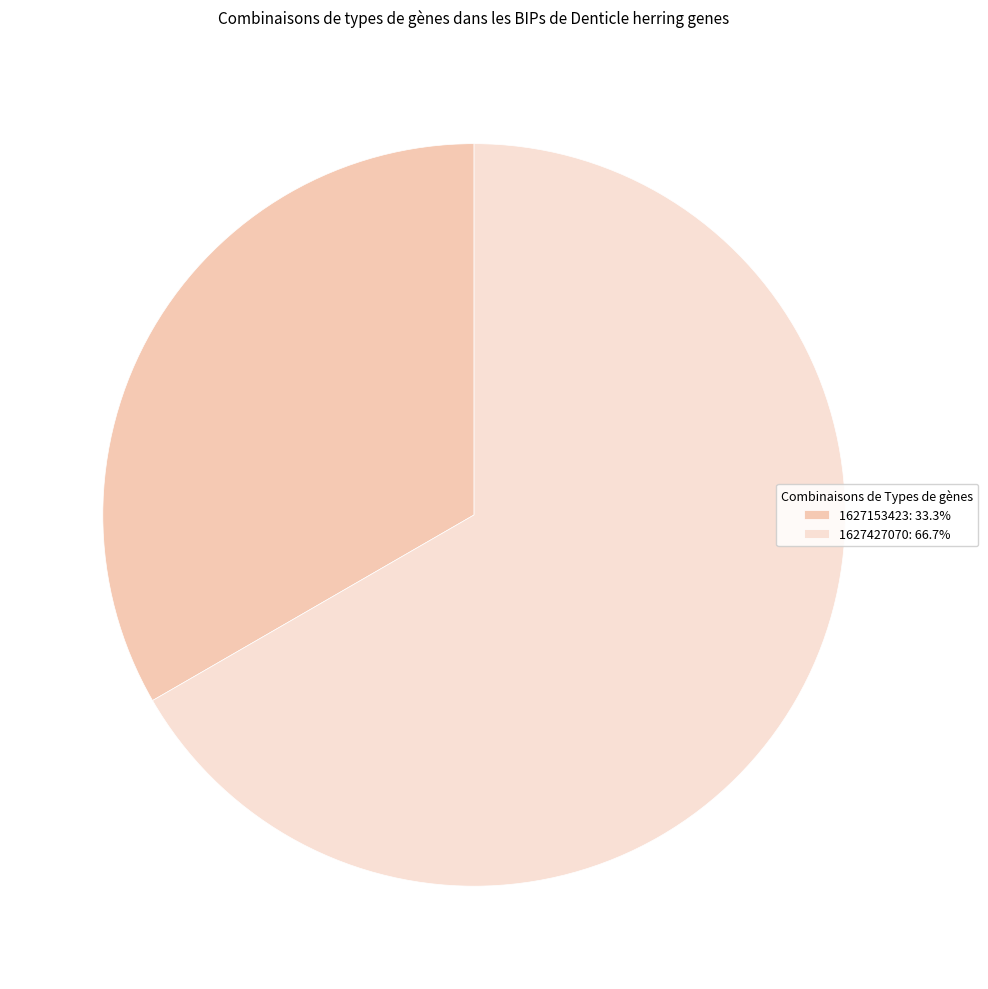

Is 1627427070: 66.7% the majority of the pie?

Yes